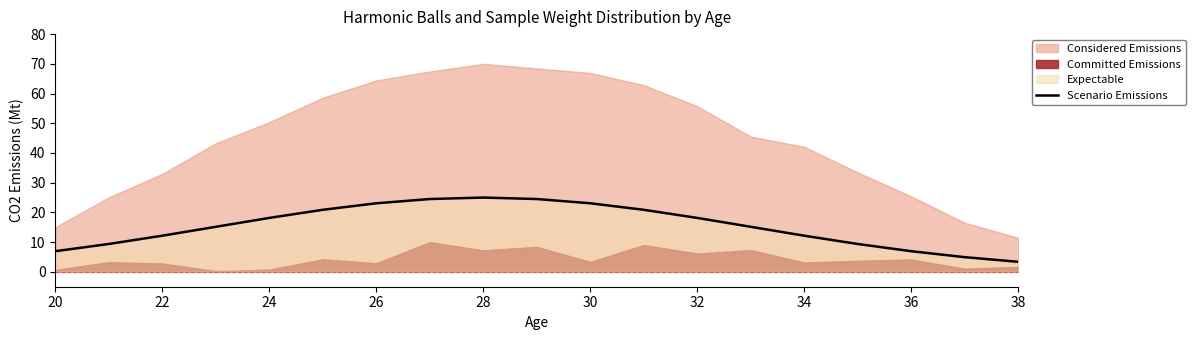

The Scenario Emissions series shows 7.7 at 22. True or false?

False